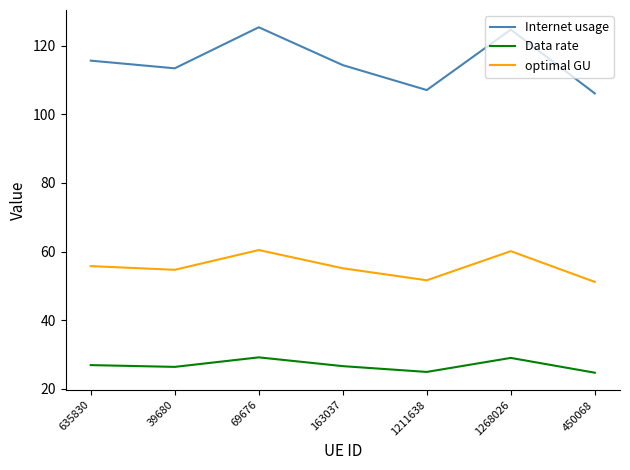

Read the Data rate value at 163037.

26.6